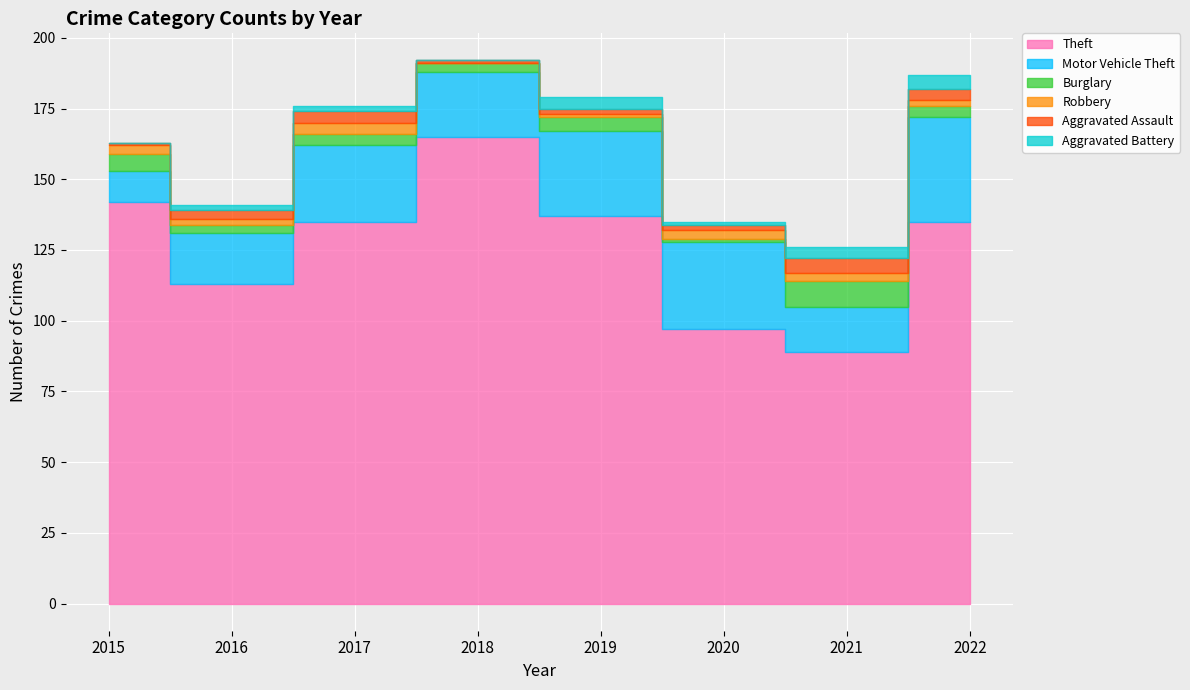

Reading right to left, what are all the values shown in this chart?

Theft: 2022=135	2021=89	2020=97	2019=137	2018=165	2017=135	2016=113	2015=142
Motor Vehicle Theft: 2022=37	2021=16	2020=31	2019=30	2018=23	2017=27	2016=18	2015=11
Burglary: 2022=4	2021=9	2020=1	2019=5	2018=3	2017=4	2016=3	2015=6
Robbery: 2022=2	2021=3	2020=3	2019=1	2018=0	2017=4	2016=2	2015=3
Aggravated Assault: 2022=4	2021=5	2020=2	2019=2	2018=1	2017=4	2016=3	2015=1
Aggravated Battery: 2022=5	2021=4	2020=1	2019=4	2018=0	2017=2	2016=2	2015=0